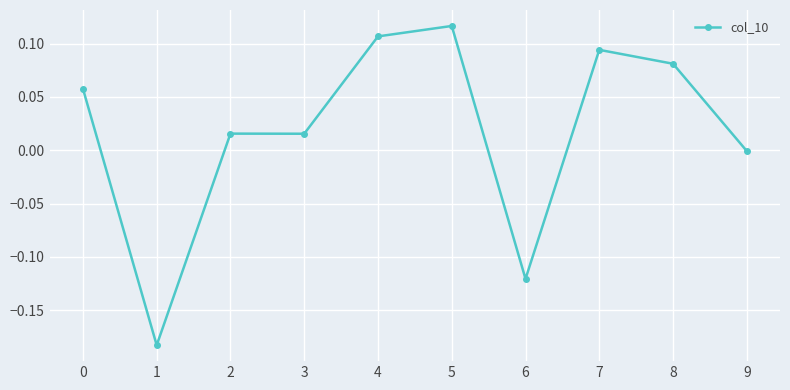

What is the change in value from 1 to 3?

+0.2